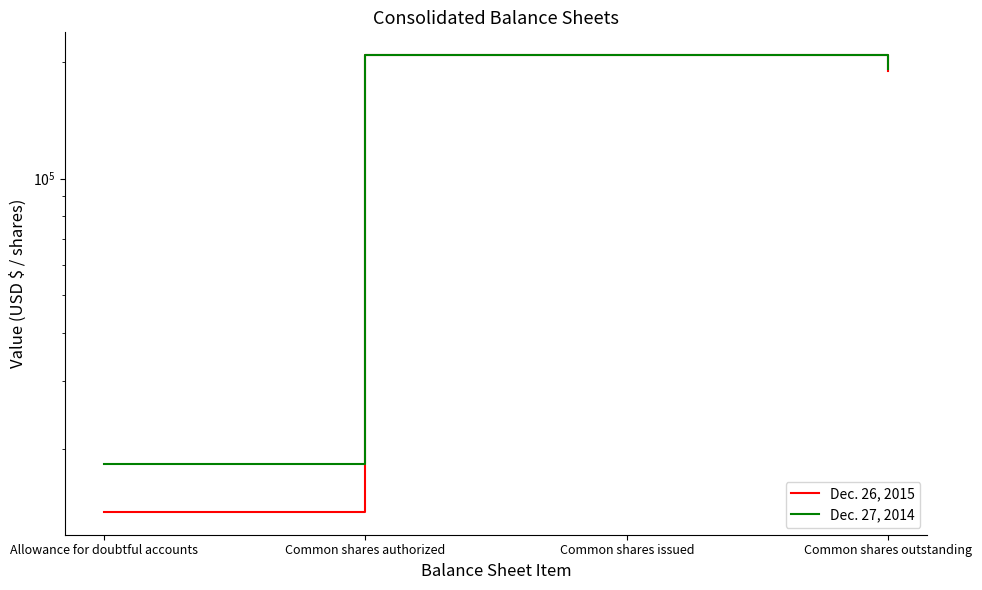

True or false: Dec. 26, 2015 has a value of 19748 at Allowance for doubtful accounts.

False